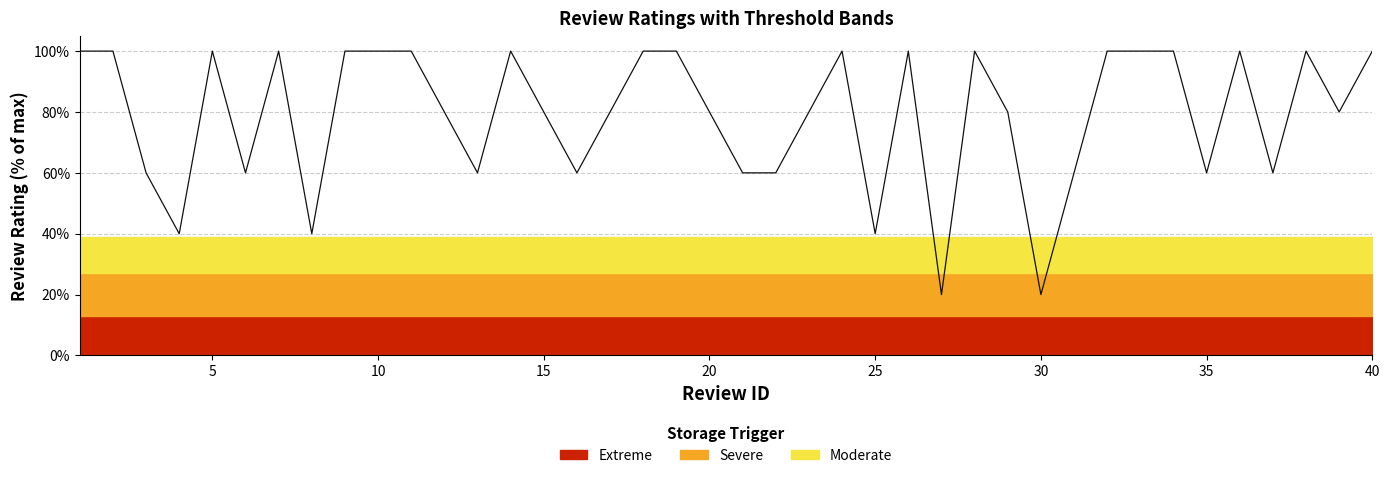

How many lines are shown in the chart?

1